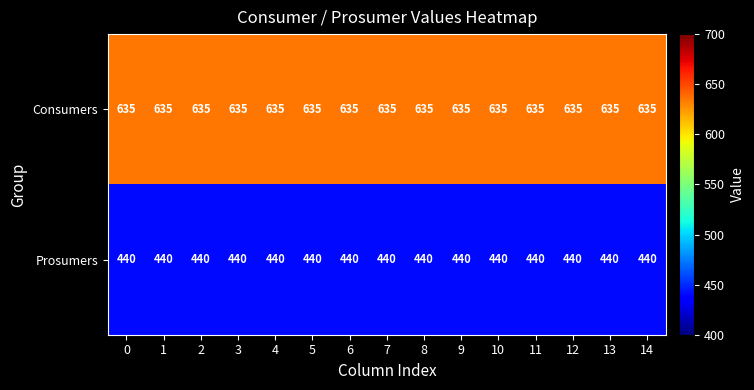

Read the Consumers value at 3.

635